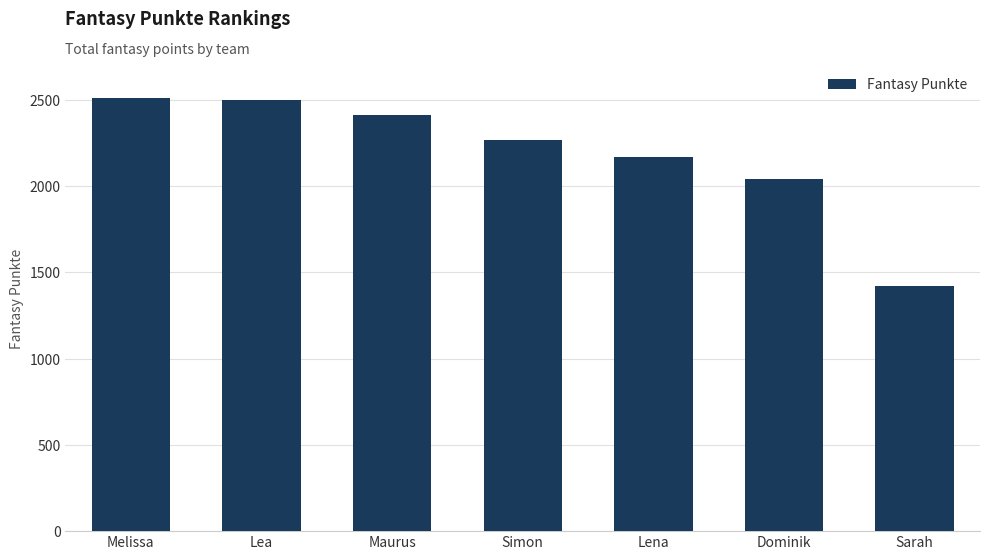

What is the minimum value shown in the chart?

1421